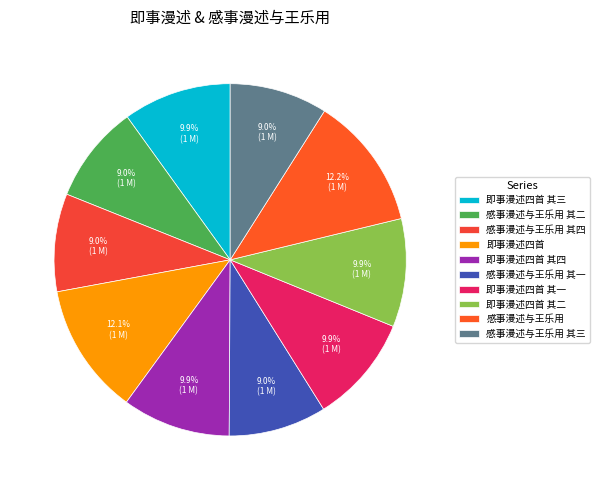

Combined, what portion of the pie is 即事漫述四首 其三 and 感事漫述与王乐用?

22.2%